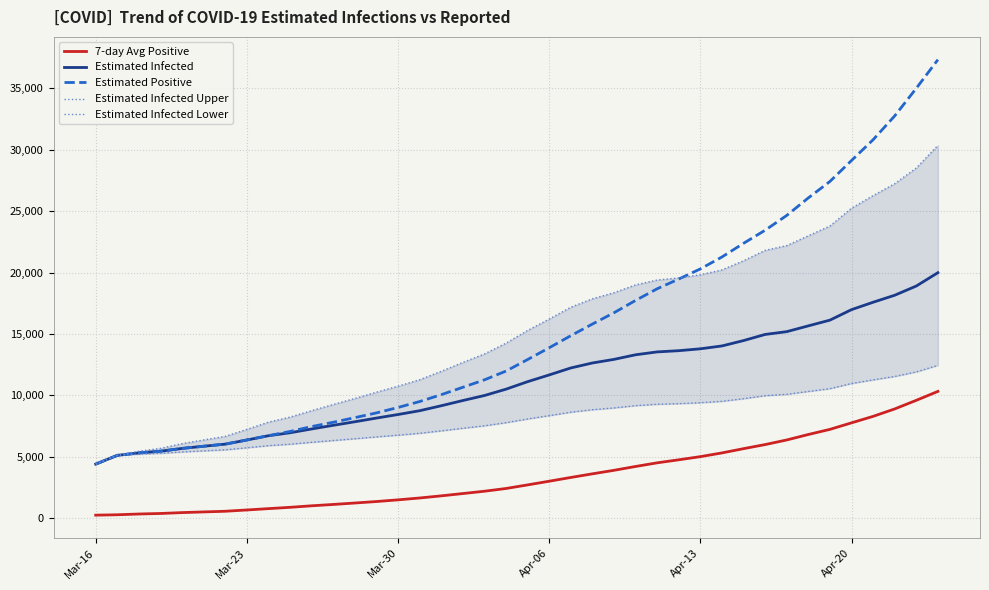

True or false: Estimated Positive and 7-day Avg Positive intersect in this chart.

False